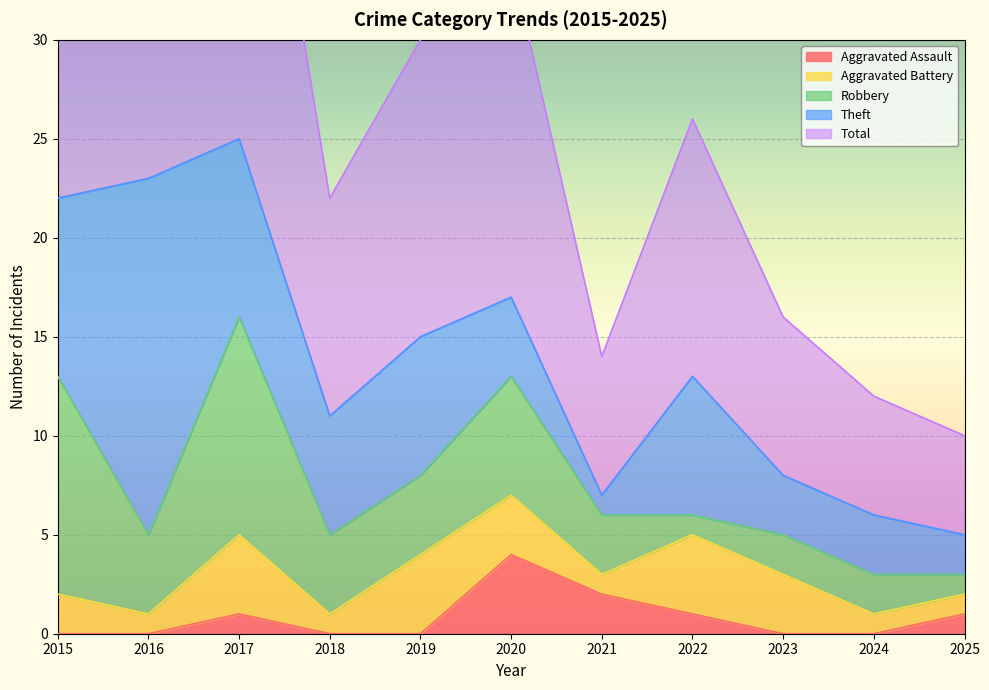

True or false: Total and Robbery intersect in this chart.

False